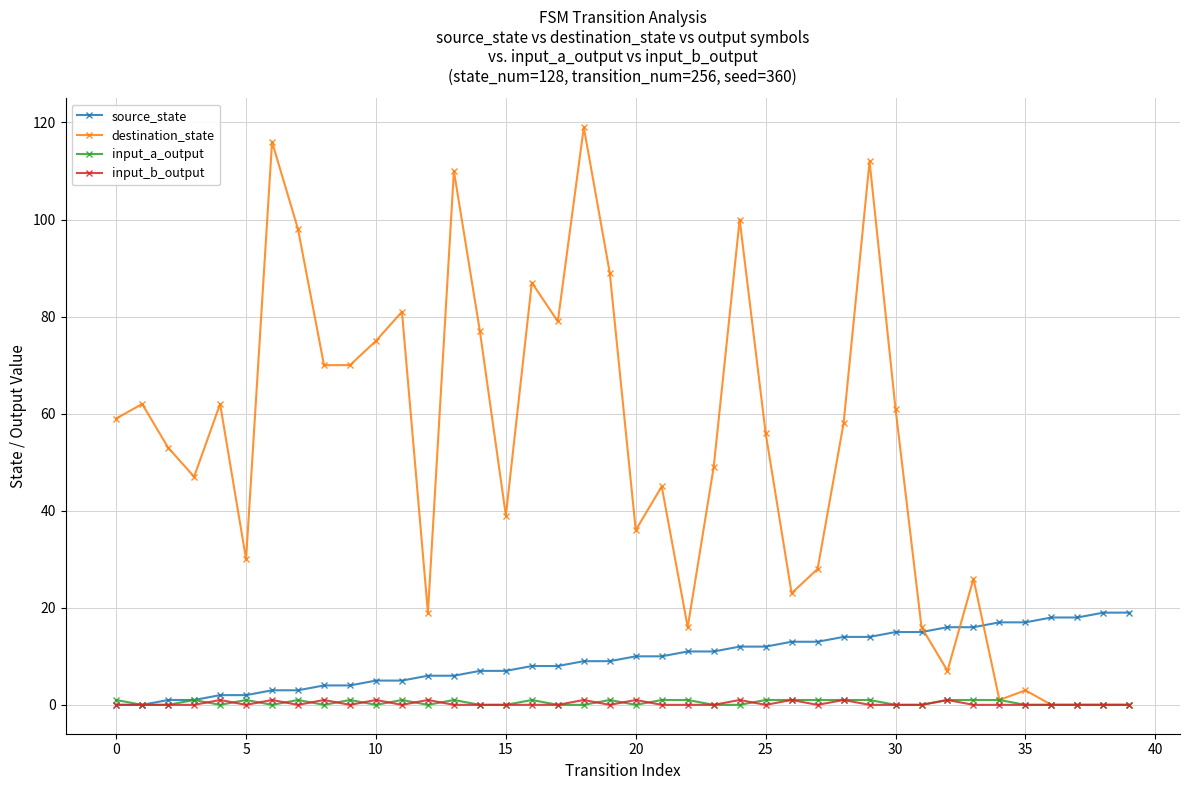

Which series has the largest total across all categories?

destination_state